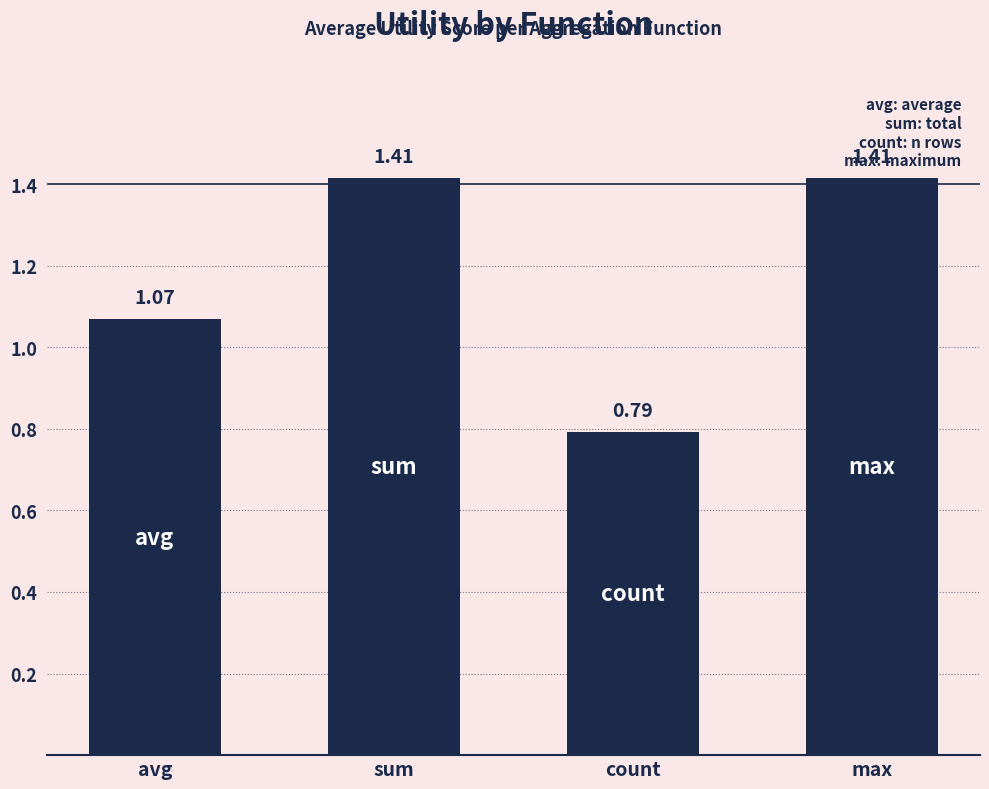

What is the change in value from avg to count?

-0.3